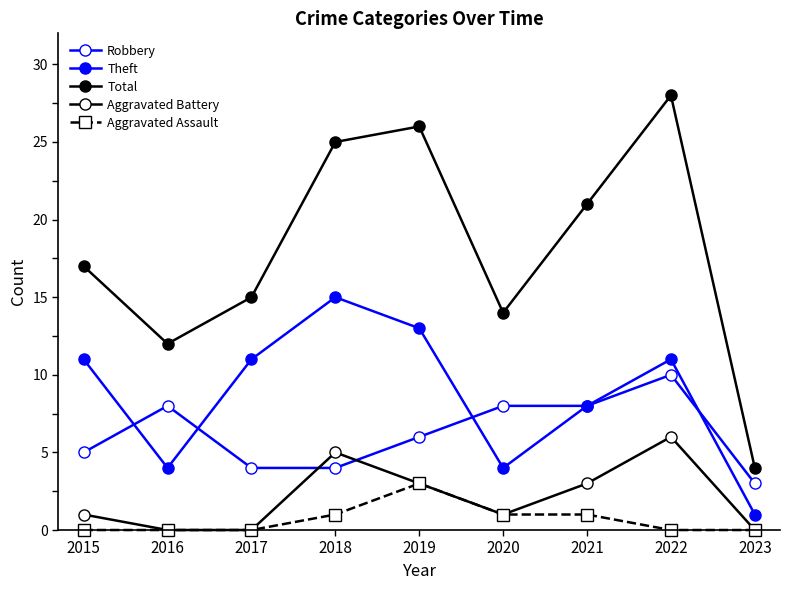

Where is Aggravated Assault nearest to the value 1?

2018